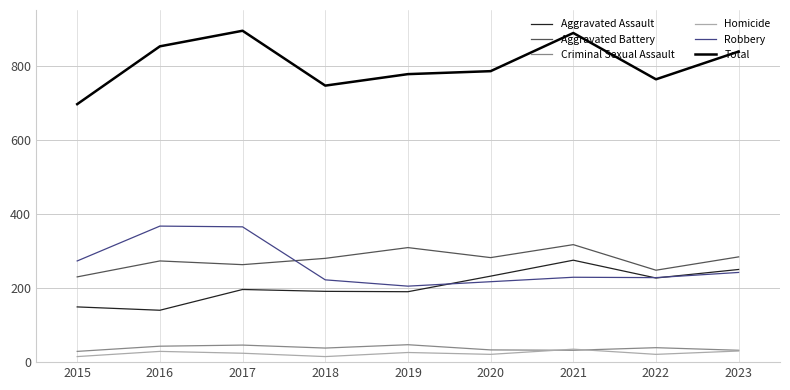

At which category does Homicide reach its first local valley?

2018